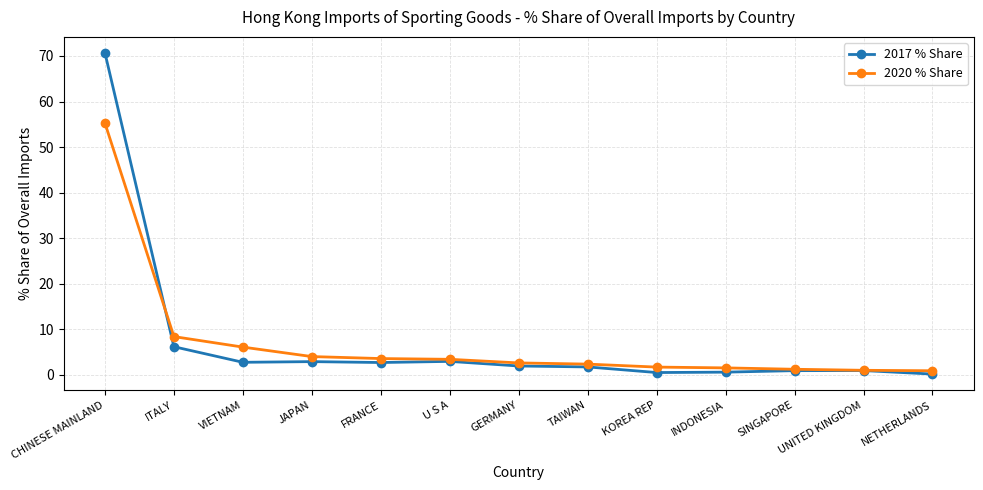

Is this an area chart (filled region under the line)?

No